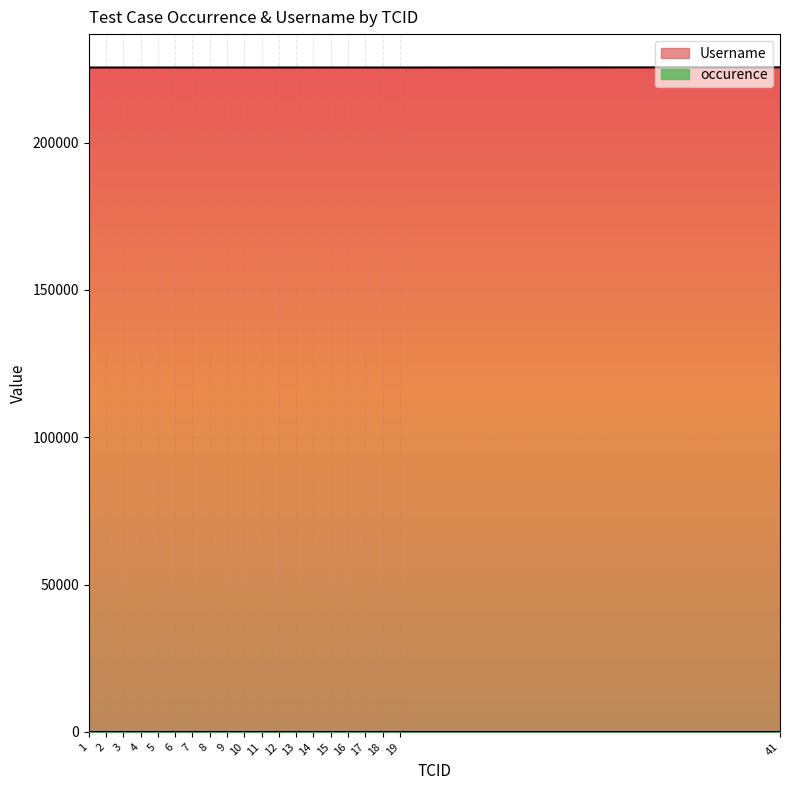

The chart shows a value of 365478 at 41. True or false?

False